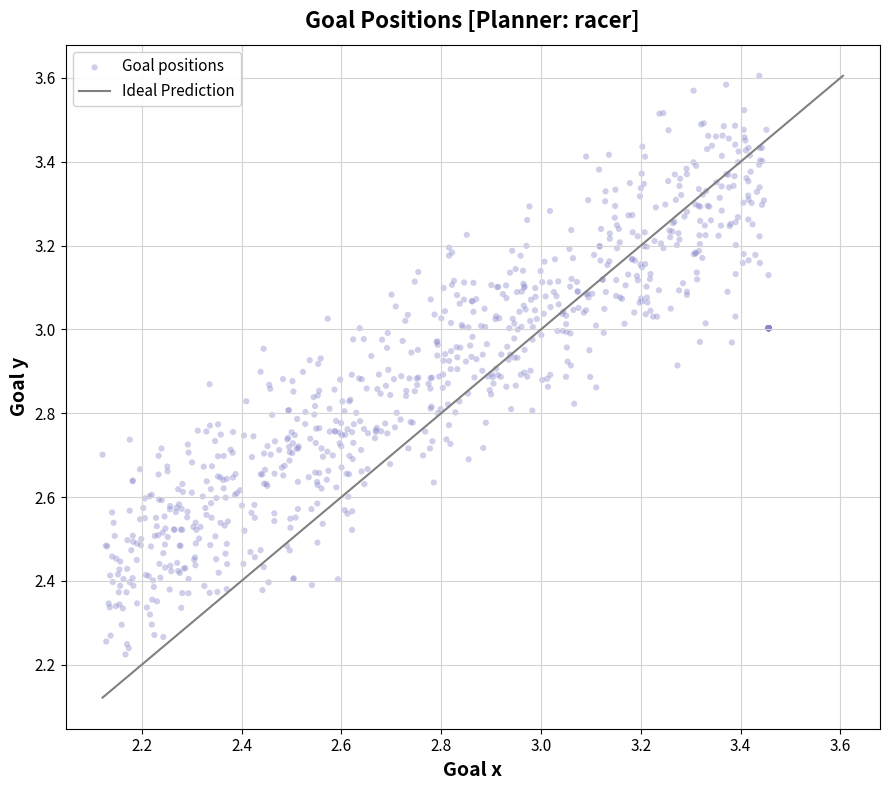

What is the range of Y values (max minus min)?

1.4